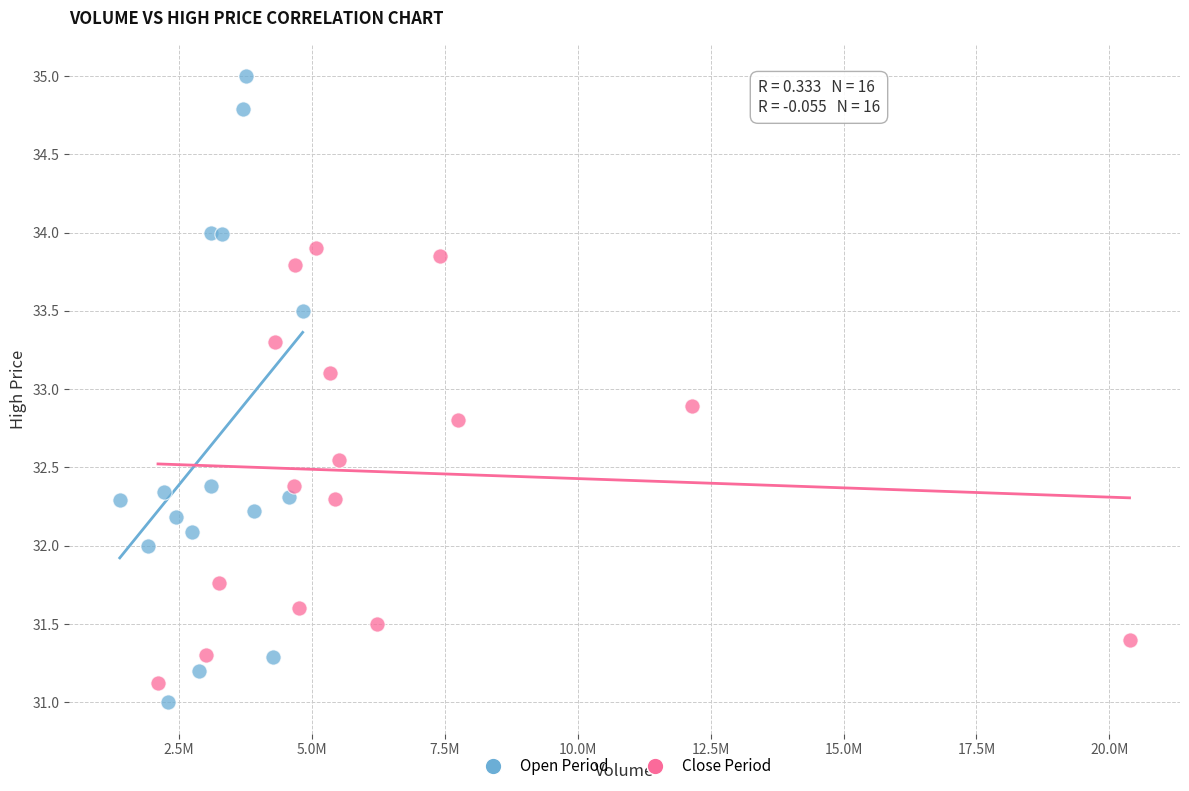

Which series contains the highest Y value?

Open Period